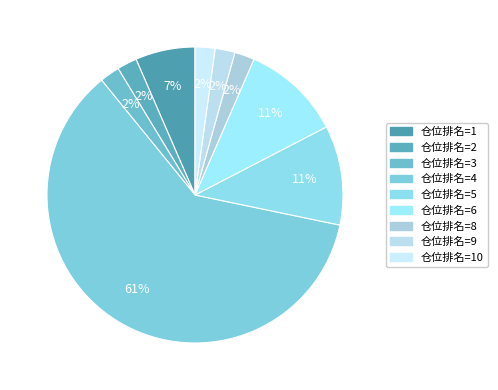

How many slices are in this pie chart?

9